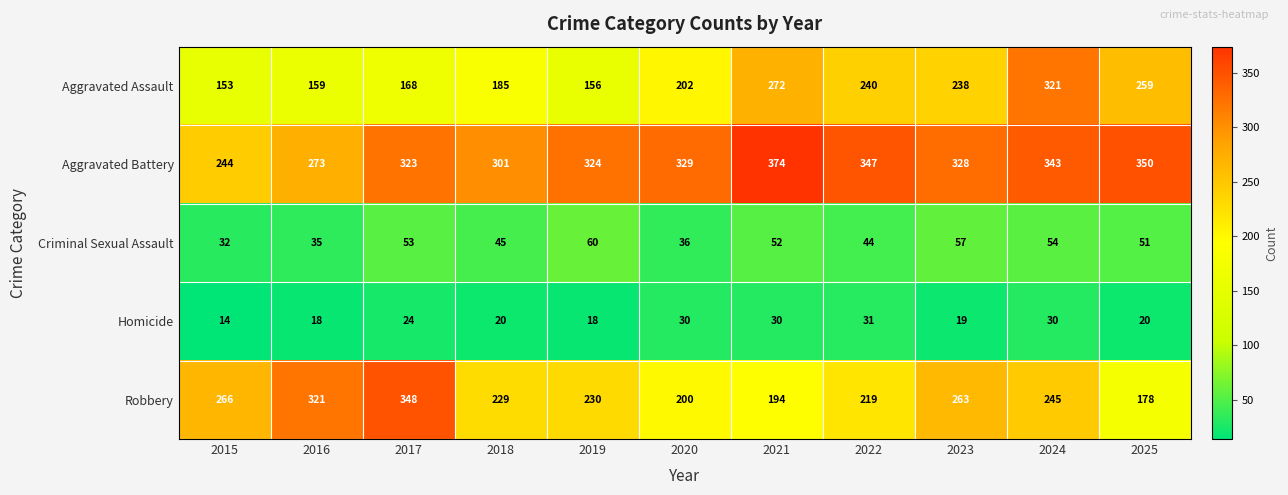

Which category has the lowest value across all series?

2015